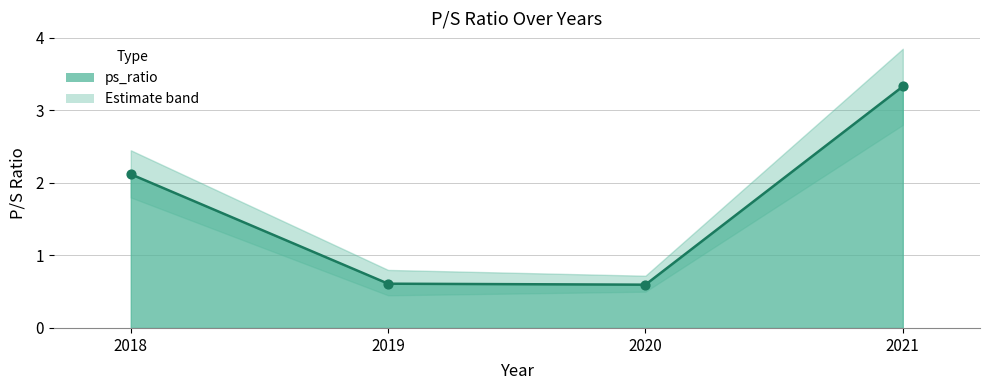

What is the change in value from 2019 to 2021?

+2.7